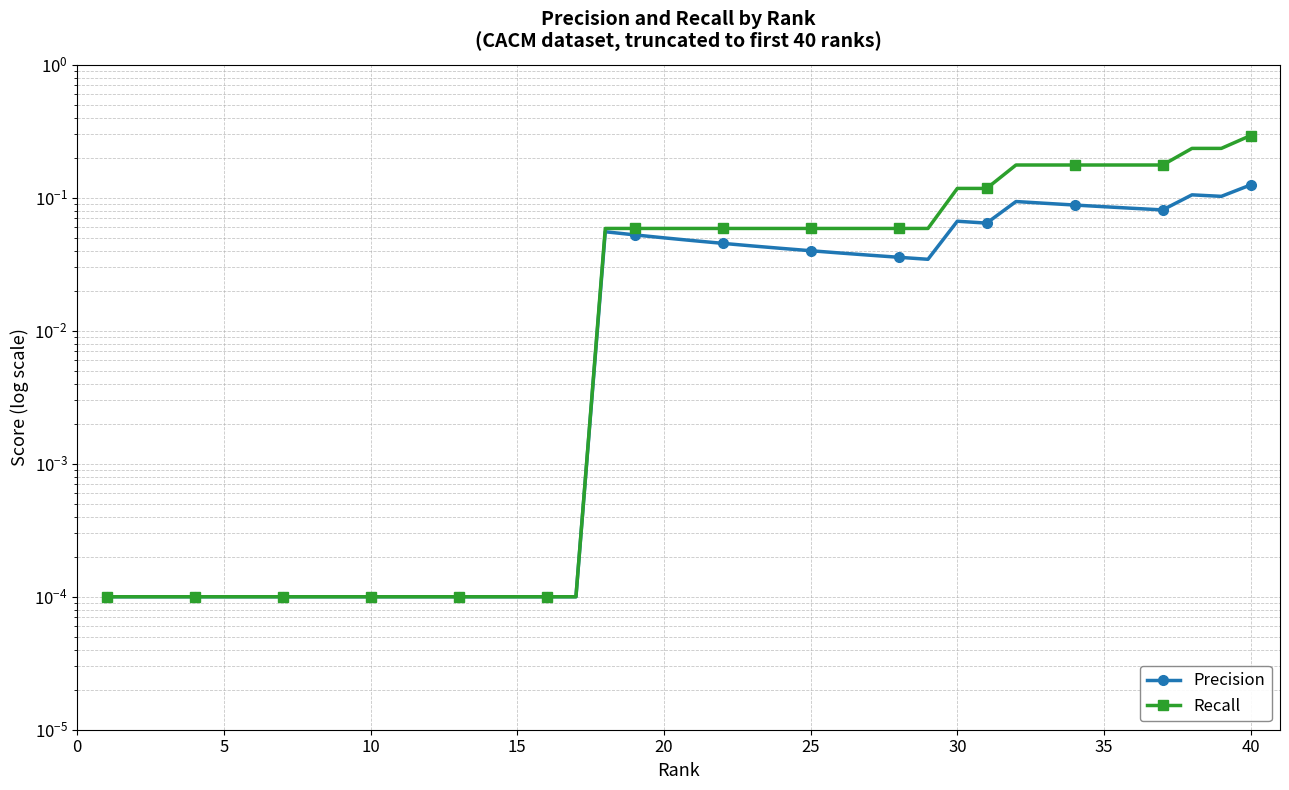

List the series in order of their peak value, lowest first.

Precision, Recall